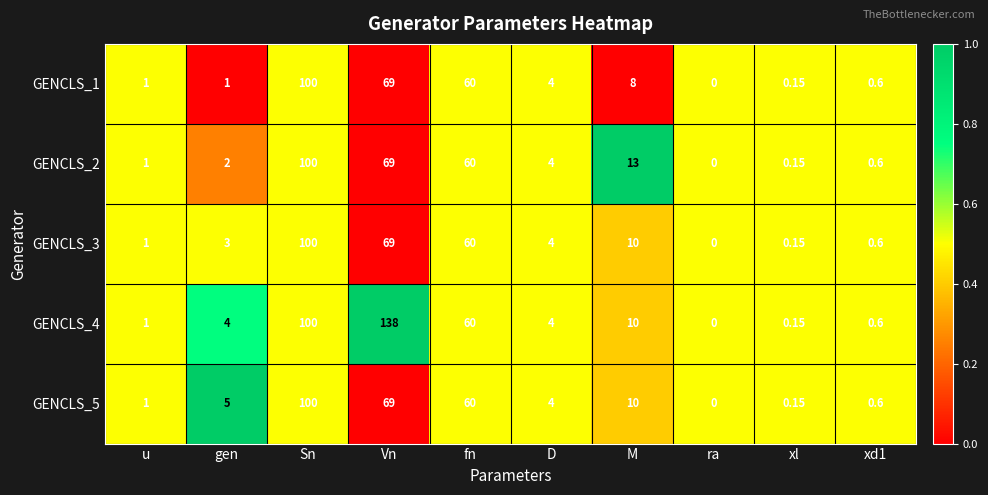

How many distinct data groups are displayed?

5